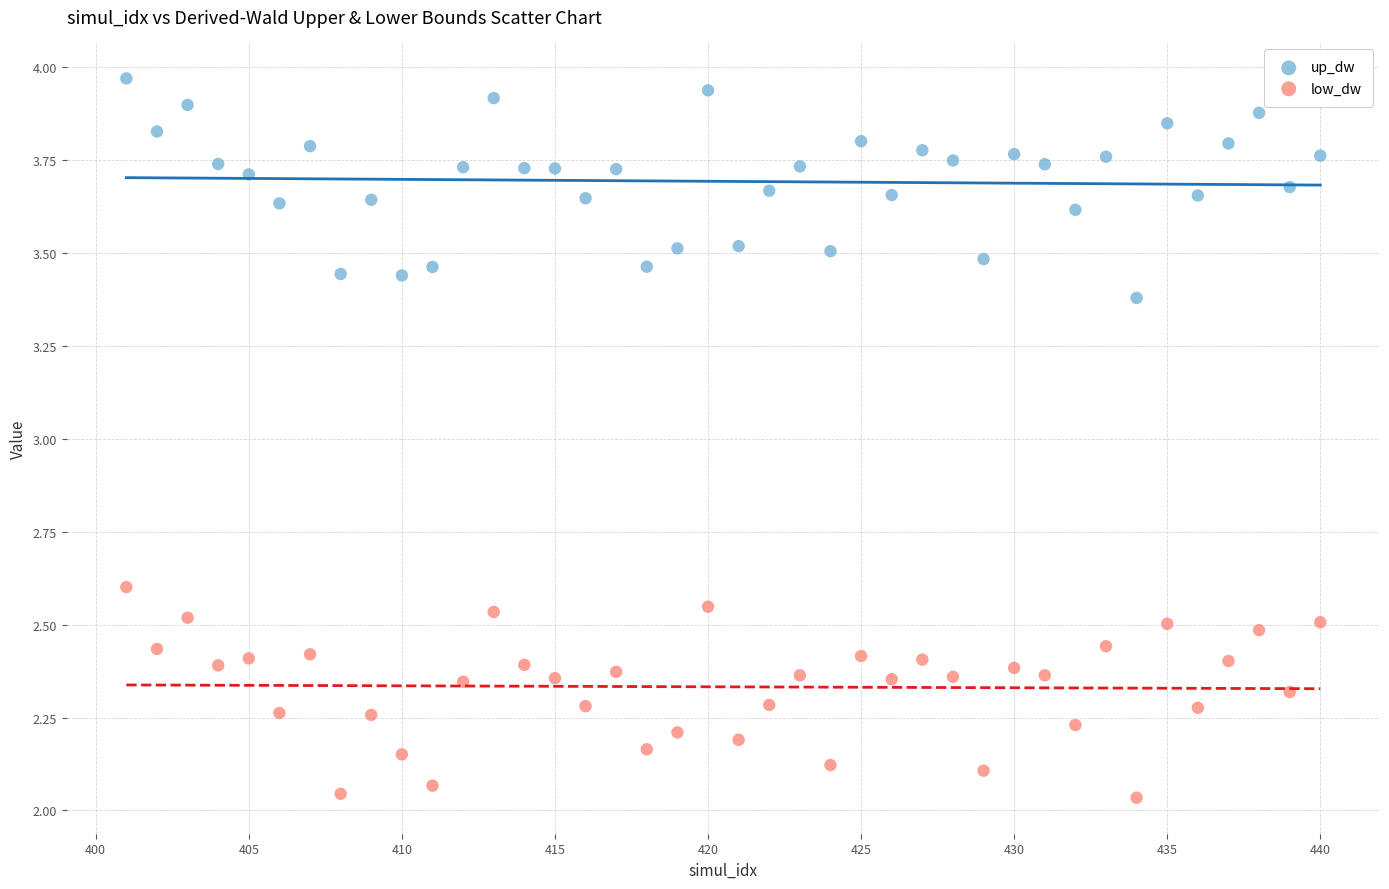

Across all data points, what is the range of Y values (max minus min)?

1.9